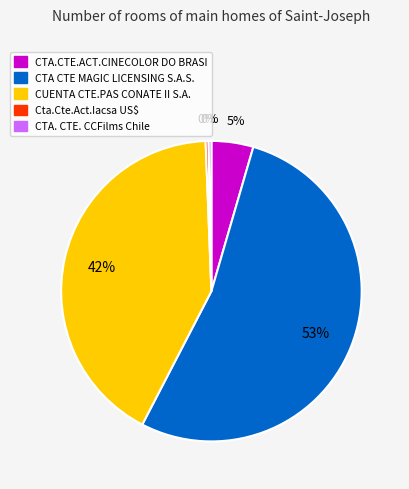

Which has a higher value, CTA.CTE.ACT.CINECOLOR DO BRASI or Cta.Cte.Act.Iacsa US$?

CTA.CTE.ACT.CINECOLOR DO BRASI